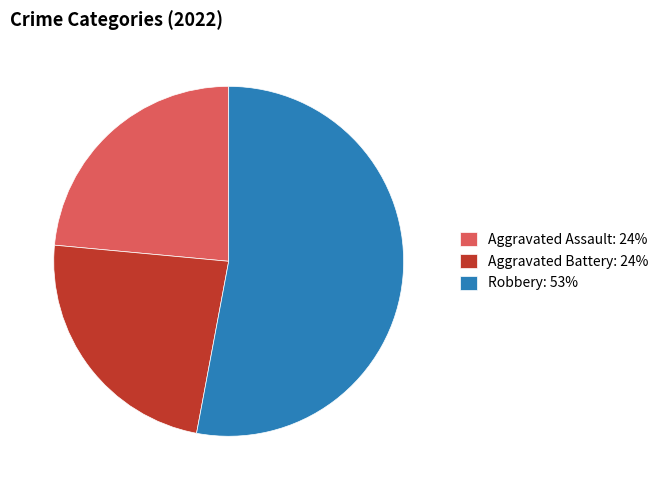

Which has a higher value, Aggravated Assault: 24% or Robbery: 53%?

Robbery: 53%